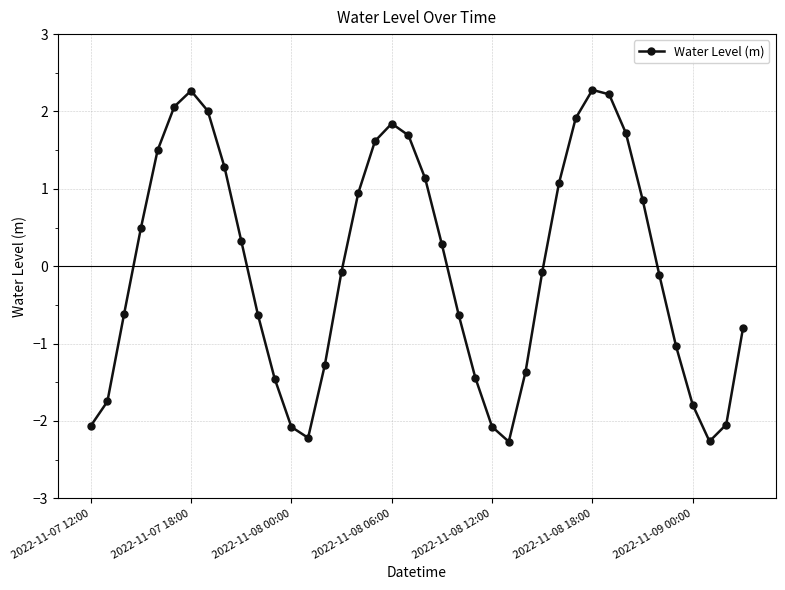

True or false: the data has more than 2 interior local peaks.

True